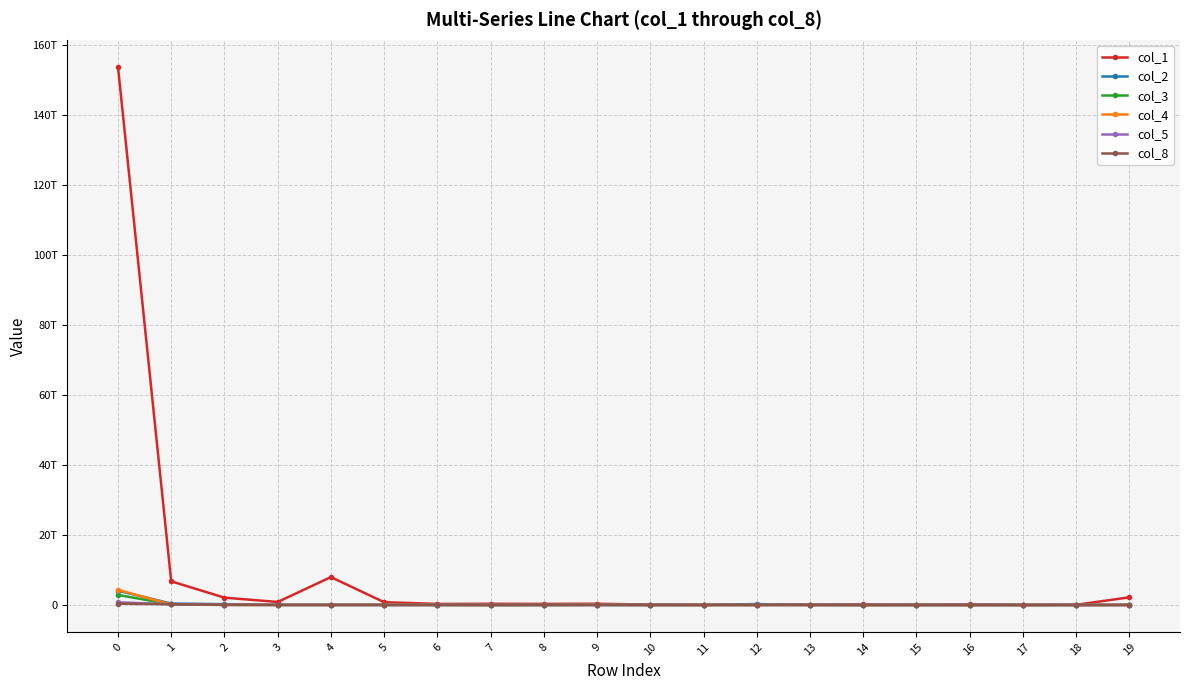

Does the chart have visible grid lines?

Yes